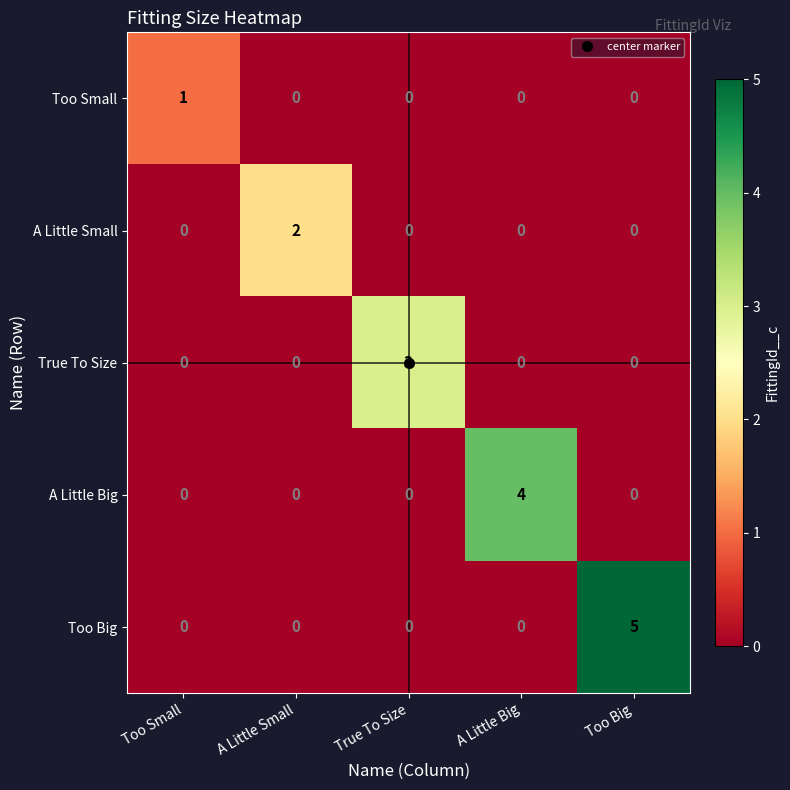

List the series in order of their overall mean, highest first.

Too Big, A Little Big, True To Size, A Little Small, Too Small